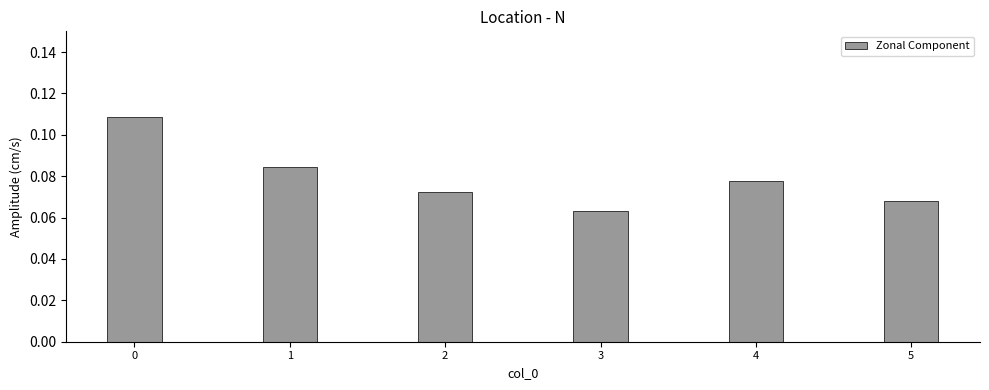

Is it true that the value at 0 is 0.2?

False